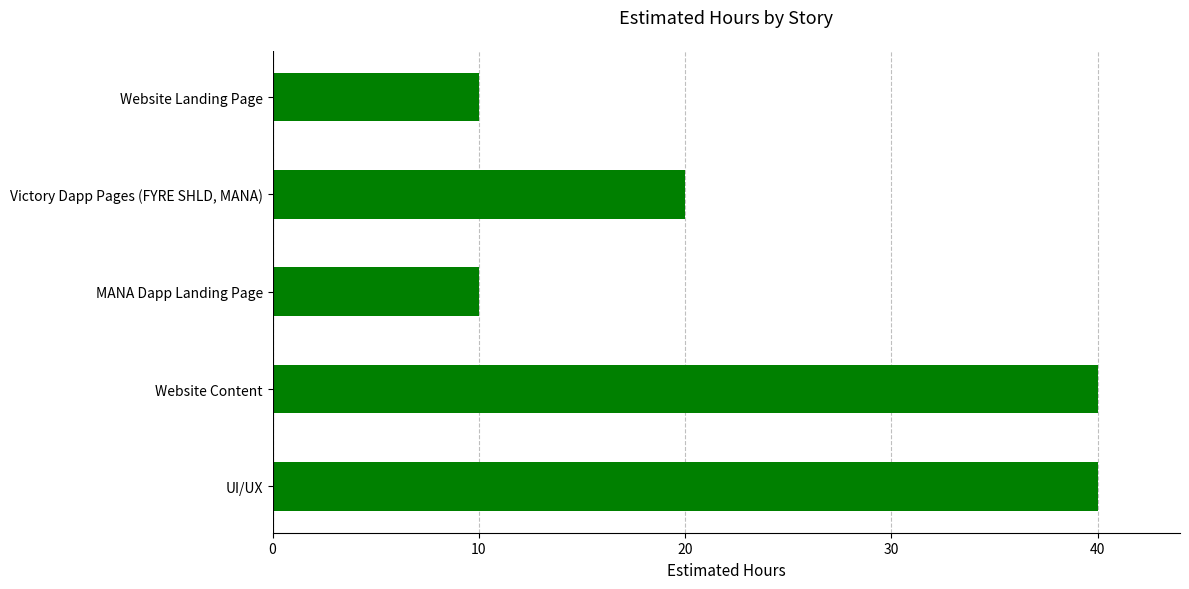

What is the sum of all values?

120